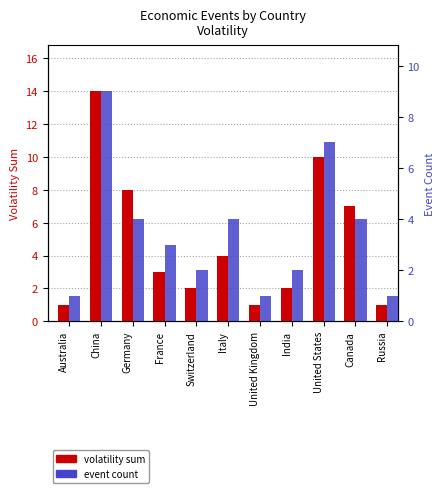

What value does the volatility sum series have at France, to the nearest 5?

5